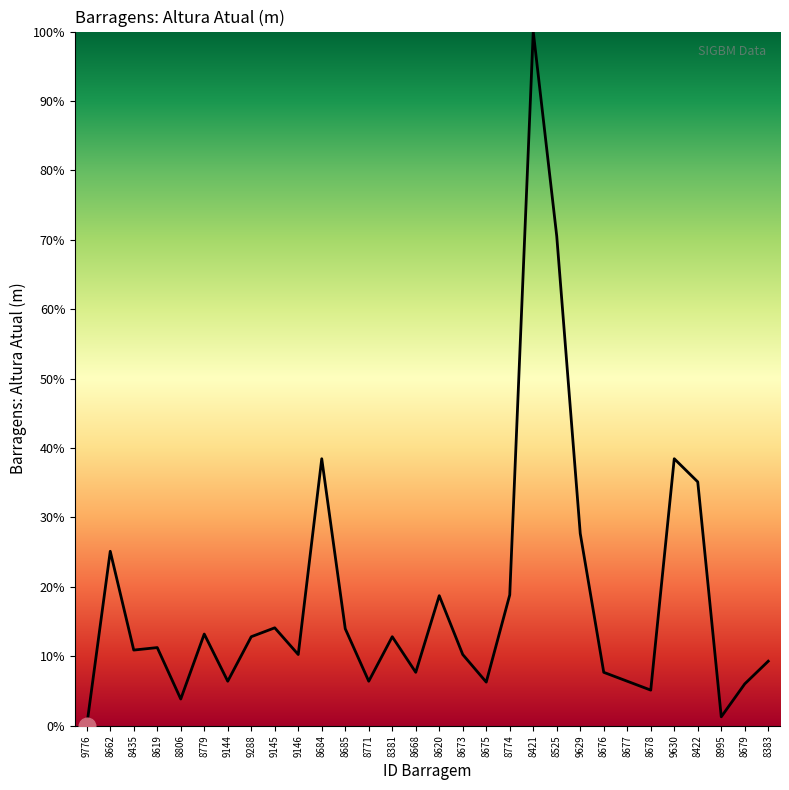

What is the average value?

18.3